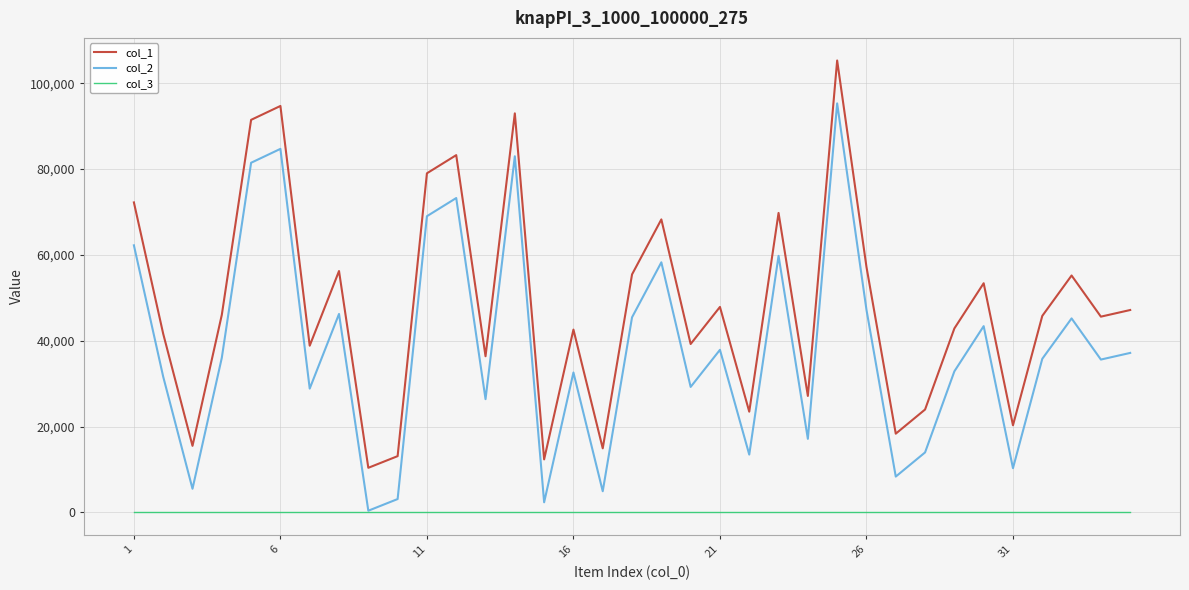

How many lines are shown in the chart?

3